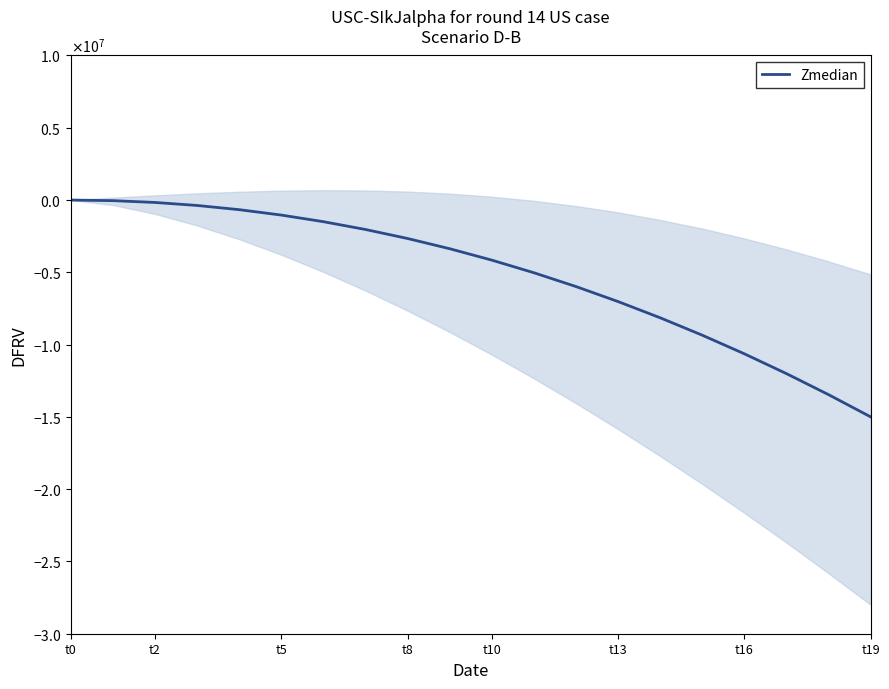

Count the number of values greater than -3365650.

9